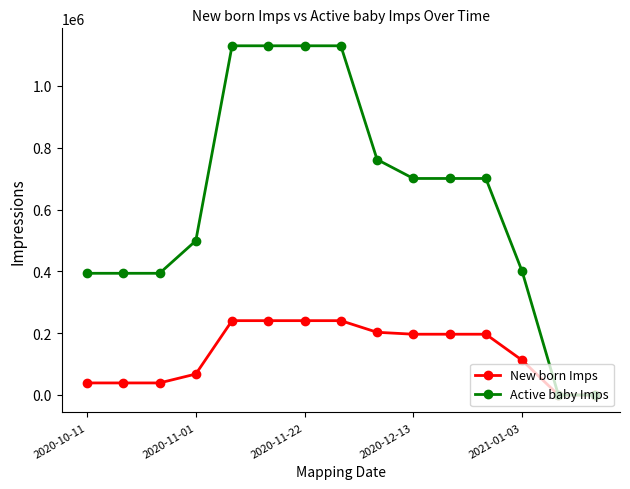

List the series in order of their peak value, highest first.

Active baby Imps, New born Imps